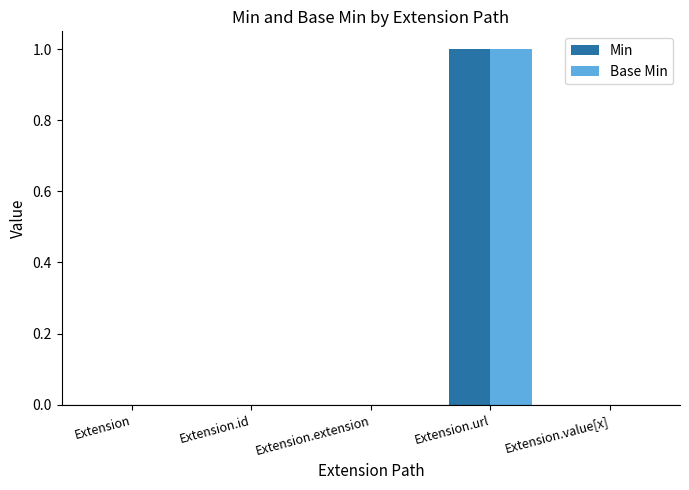

At which category does the chart reach its peak across all series?

Extension.url